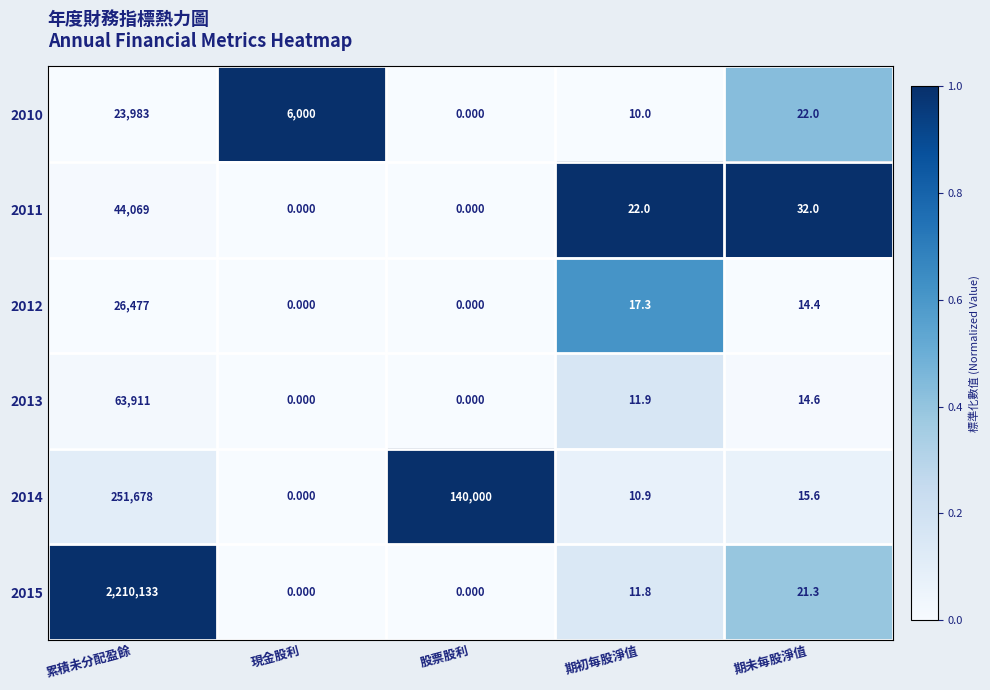

At which label does 2011 first exceed 22?

累積未分配盈餘